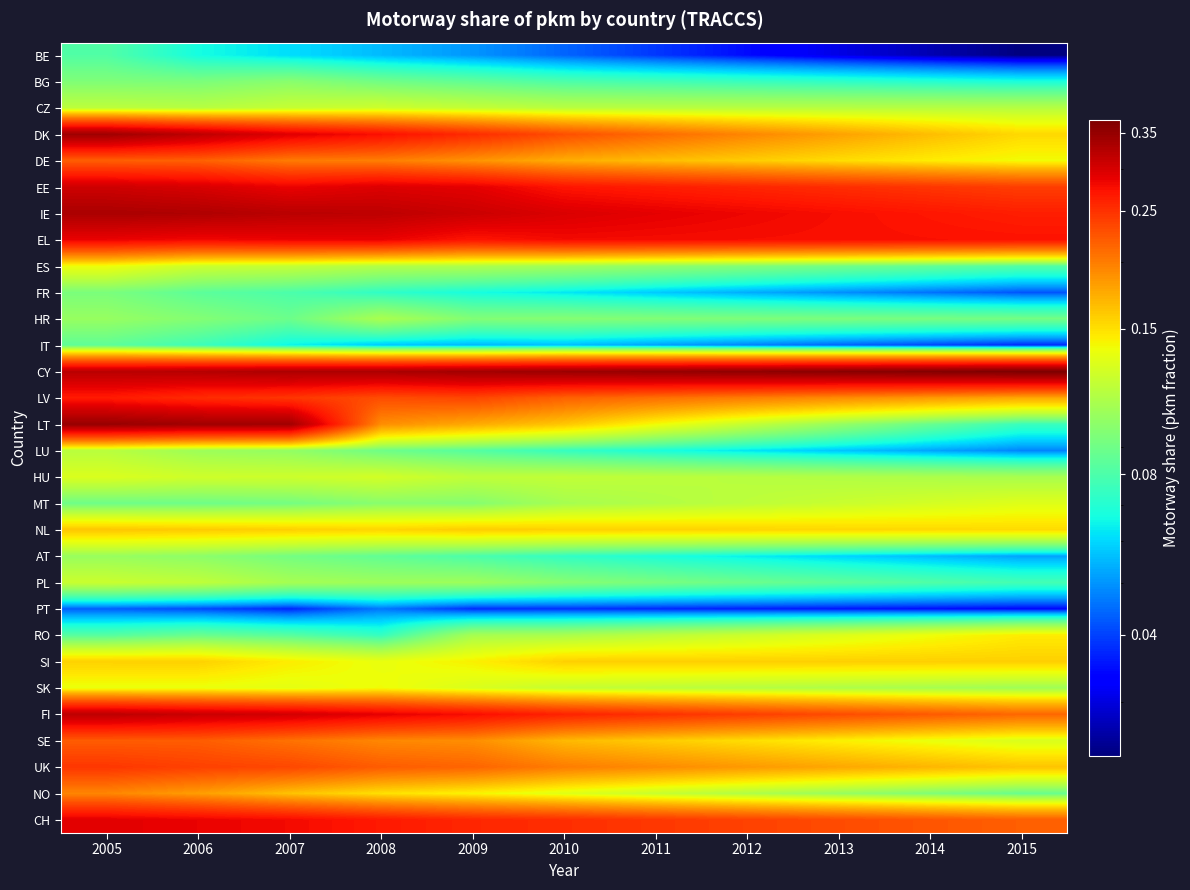

Count the number of categories in the chart.

11